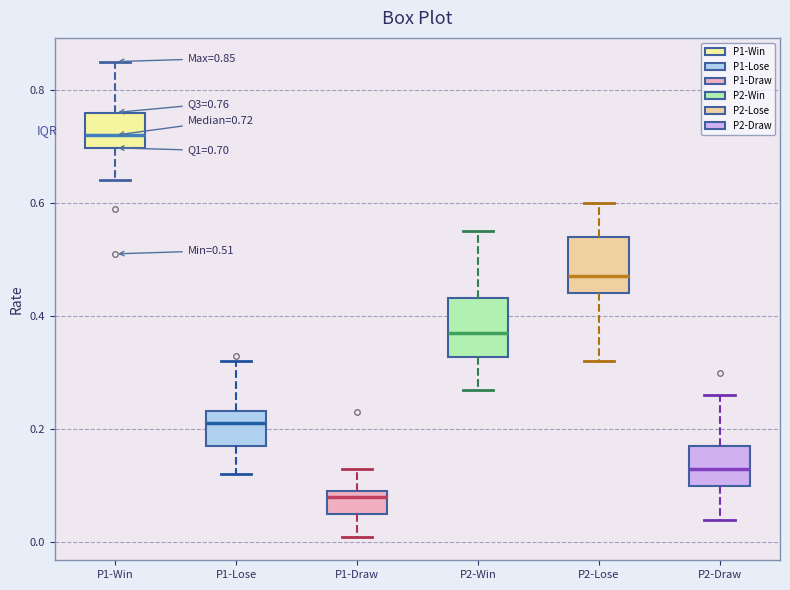

Which box has the lowest median line?

P1-Draw